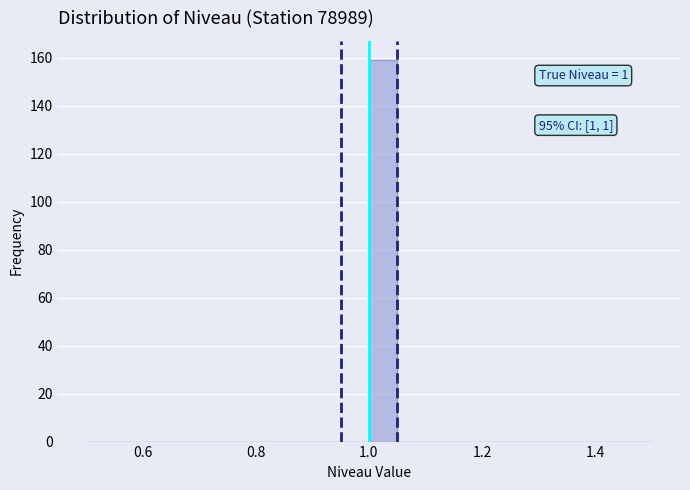

Read against the x-axis, roughly where is the centre of the tallest bar?

1.02